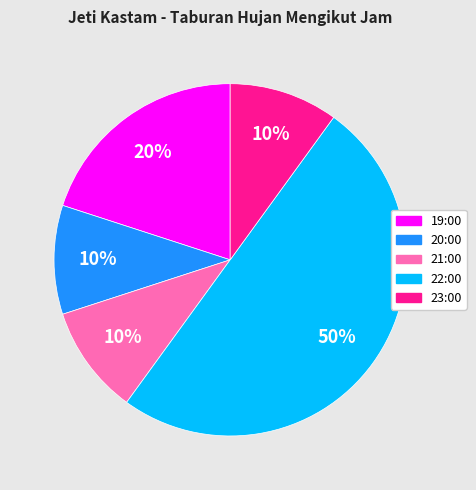

To the nearest percent, what is the average slice percentage?

20%